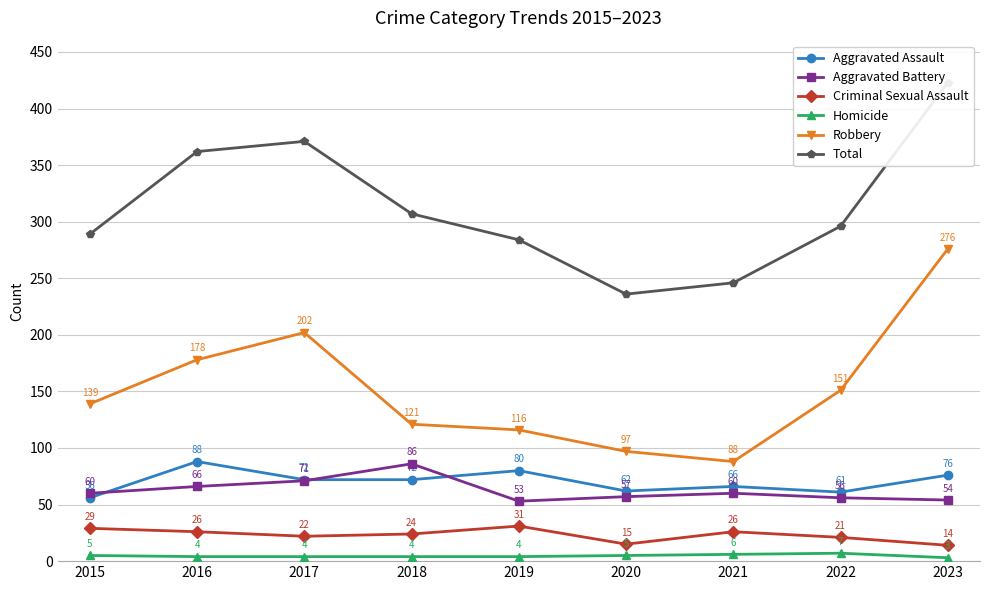

Does the chart have visible grid lines?

Yes